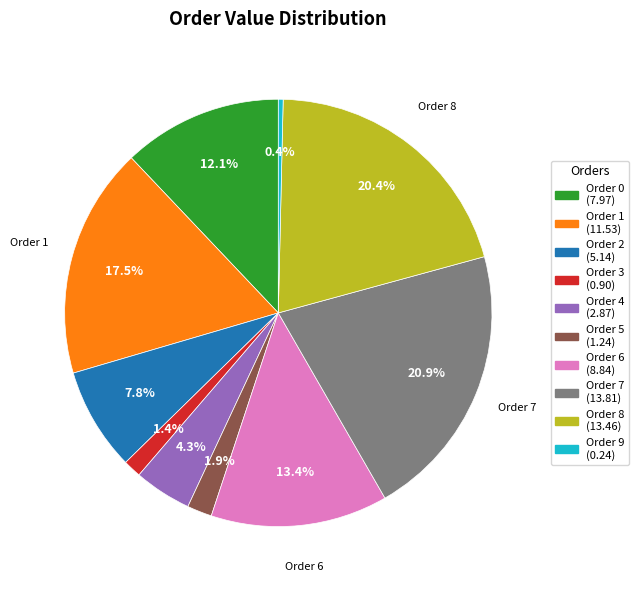

Does any single category account for the majority?

No